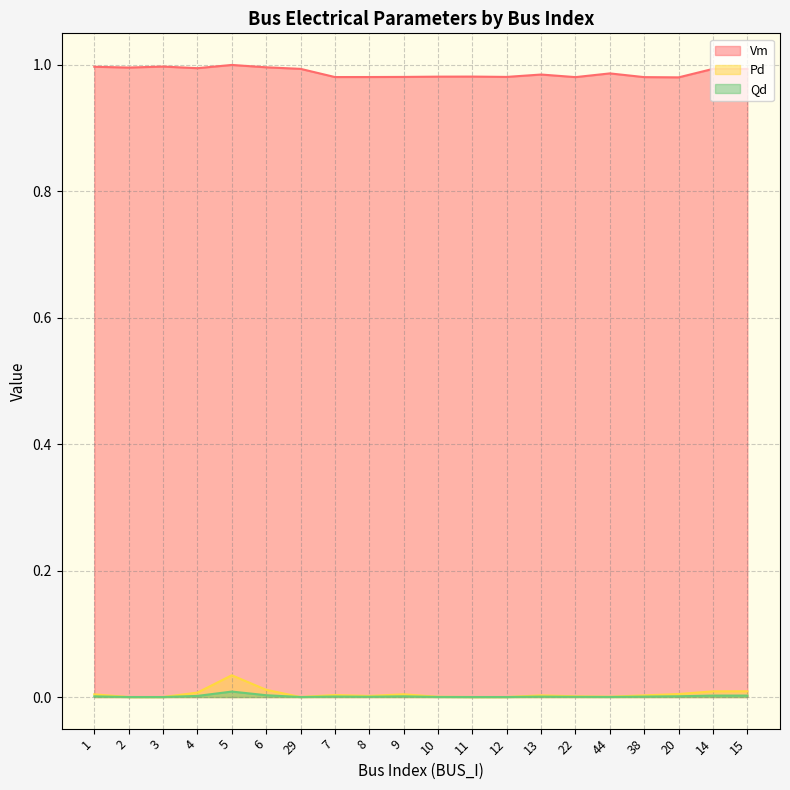

What is the spread (max minus min) of values at 38?

1.0